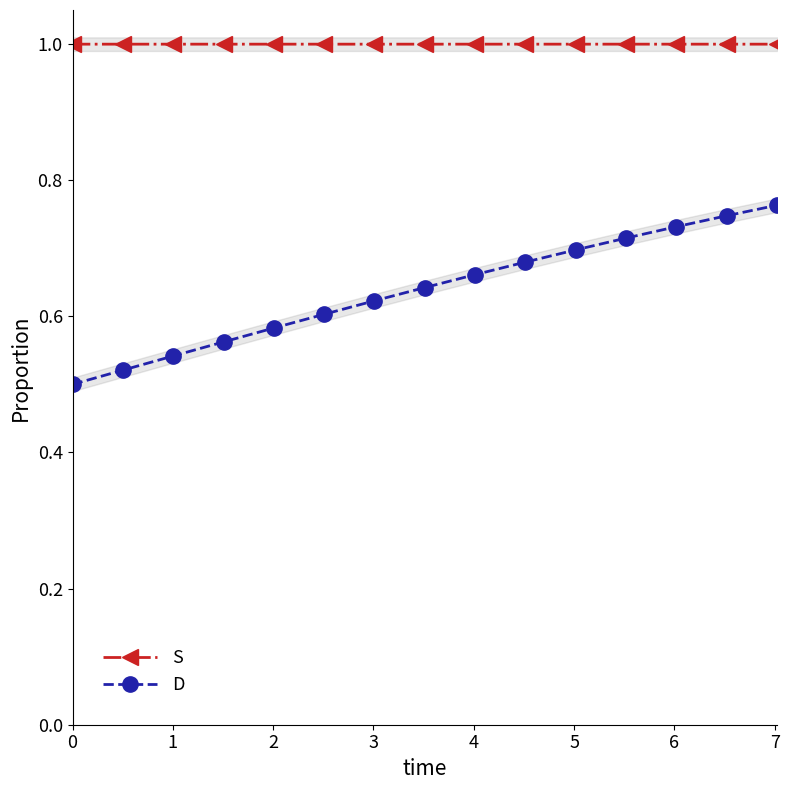

What is the value of the S point at the 10th from the left?

1.0